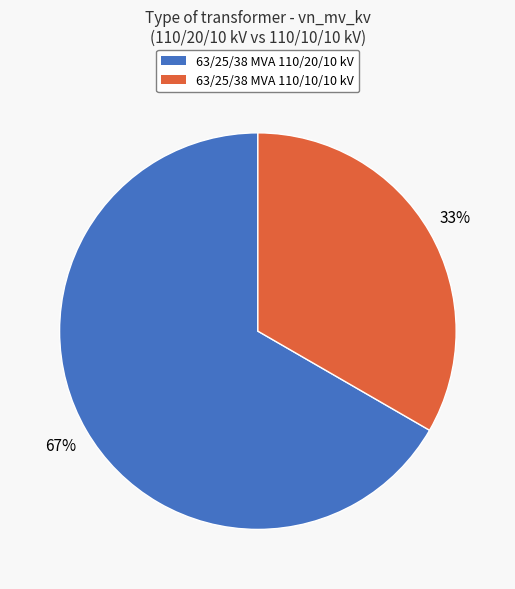

What is the majority slice?

63/25/38 MVA 110/20/10 kV